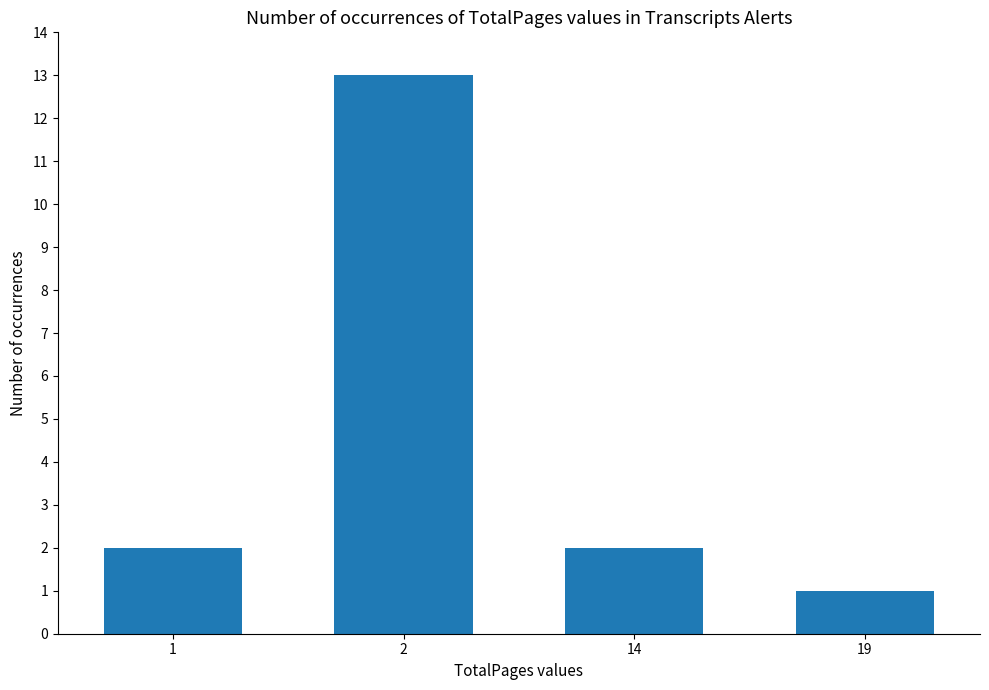

Reading left to right, transcribe all the data shown in this chart.

2	13	2	1